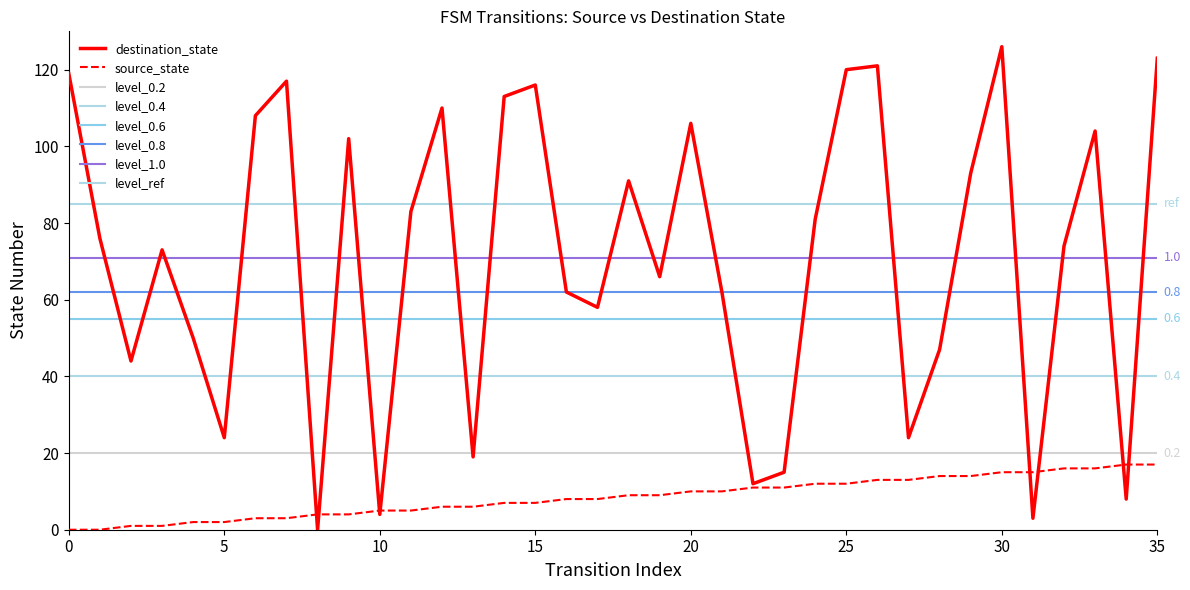

Reading left to right, extract all data points from this chart.

source_state: 0	0	1	1	2	2	3	3	4	4	5	5	6	6	7	7	8	8	9	9	10	10	11	11	12	12	13	13	14	14	15	15	16	16	17	17
destination_state: 119	76	44	73	50	24	108	117	0	102	4	83	110	19	113	116	62	58	91	66	106	62	12	15	81	120	121	24	47	93	126	3	74	104	8	123